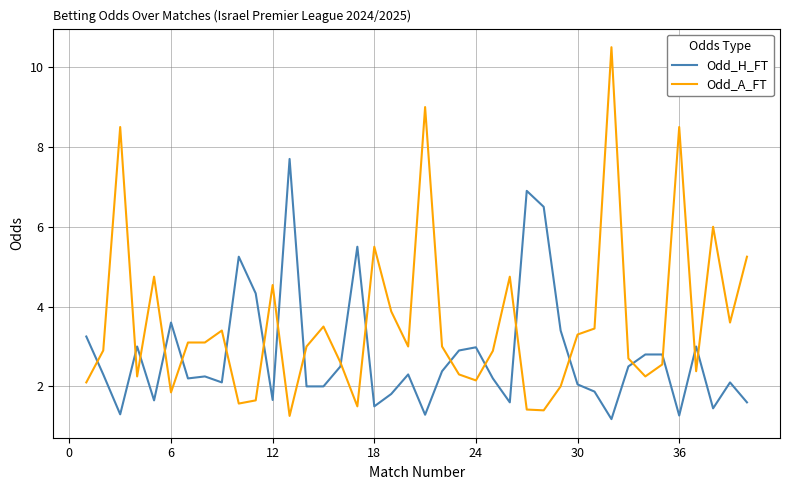

Does the chart display data point markers on the line(s)?

No